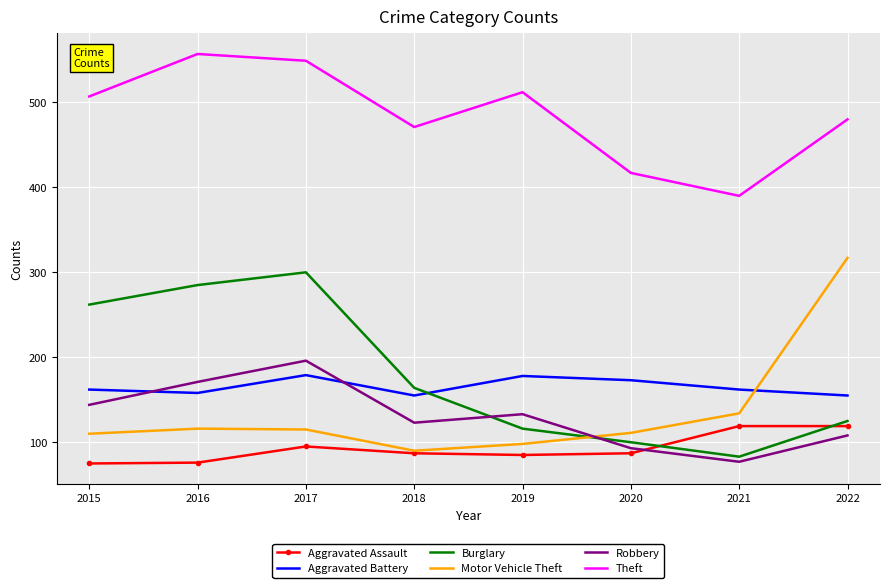

What is the maximum value for Theft?

557